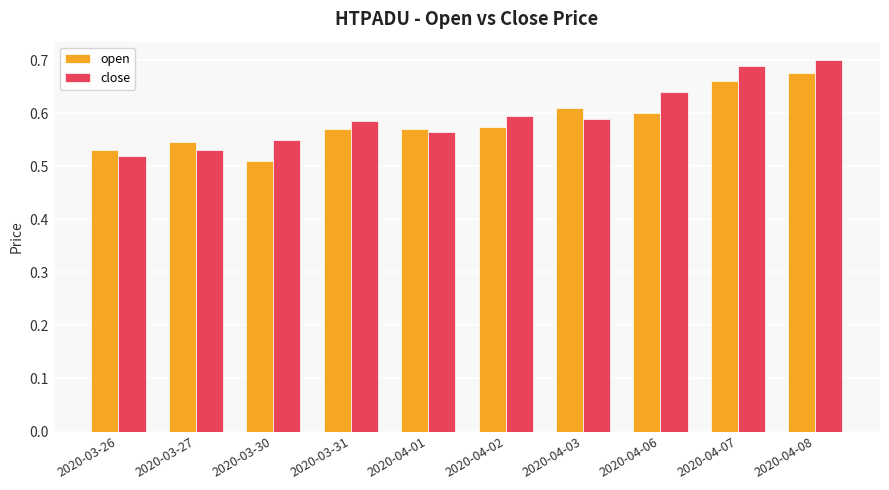

What is the difference between the maximum and minimum values in the open series?

0.2